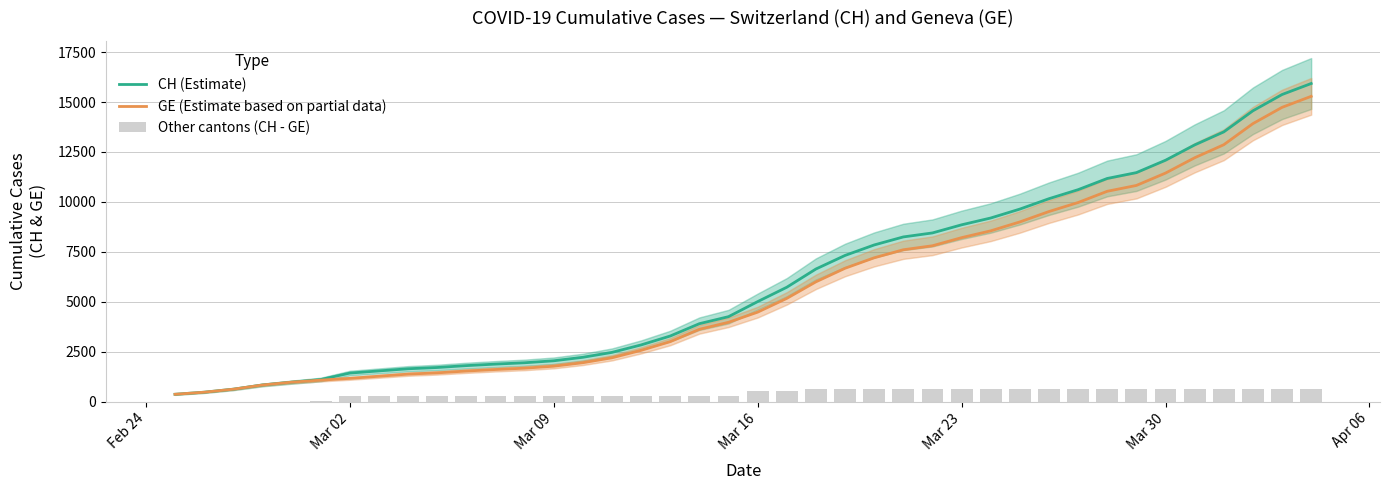

How many data points in GE (Estimate based on partial data) are above 4485?

19